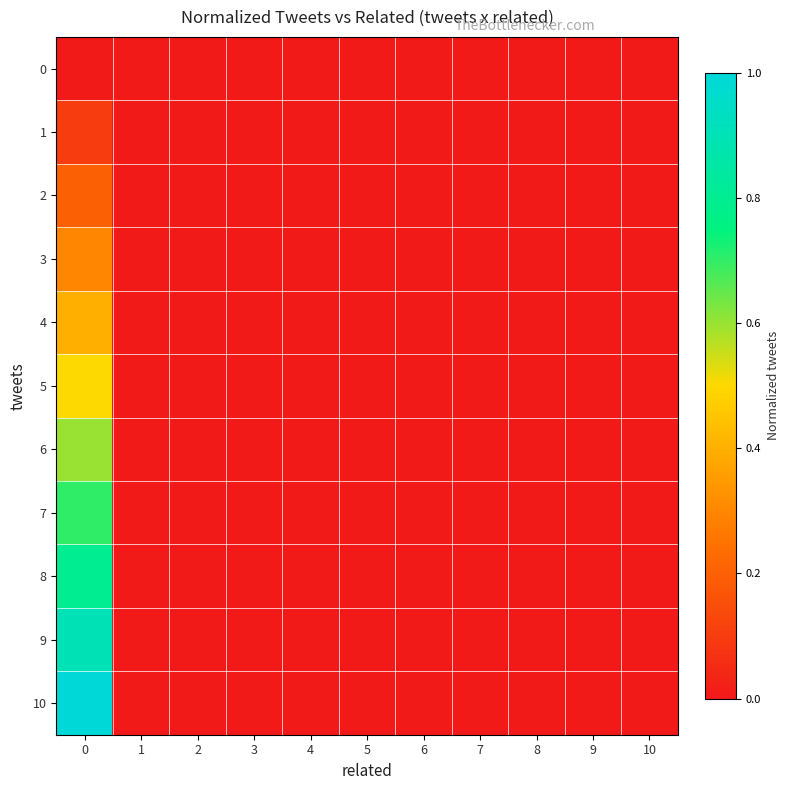

Between 4 and 6, which is larger?

4